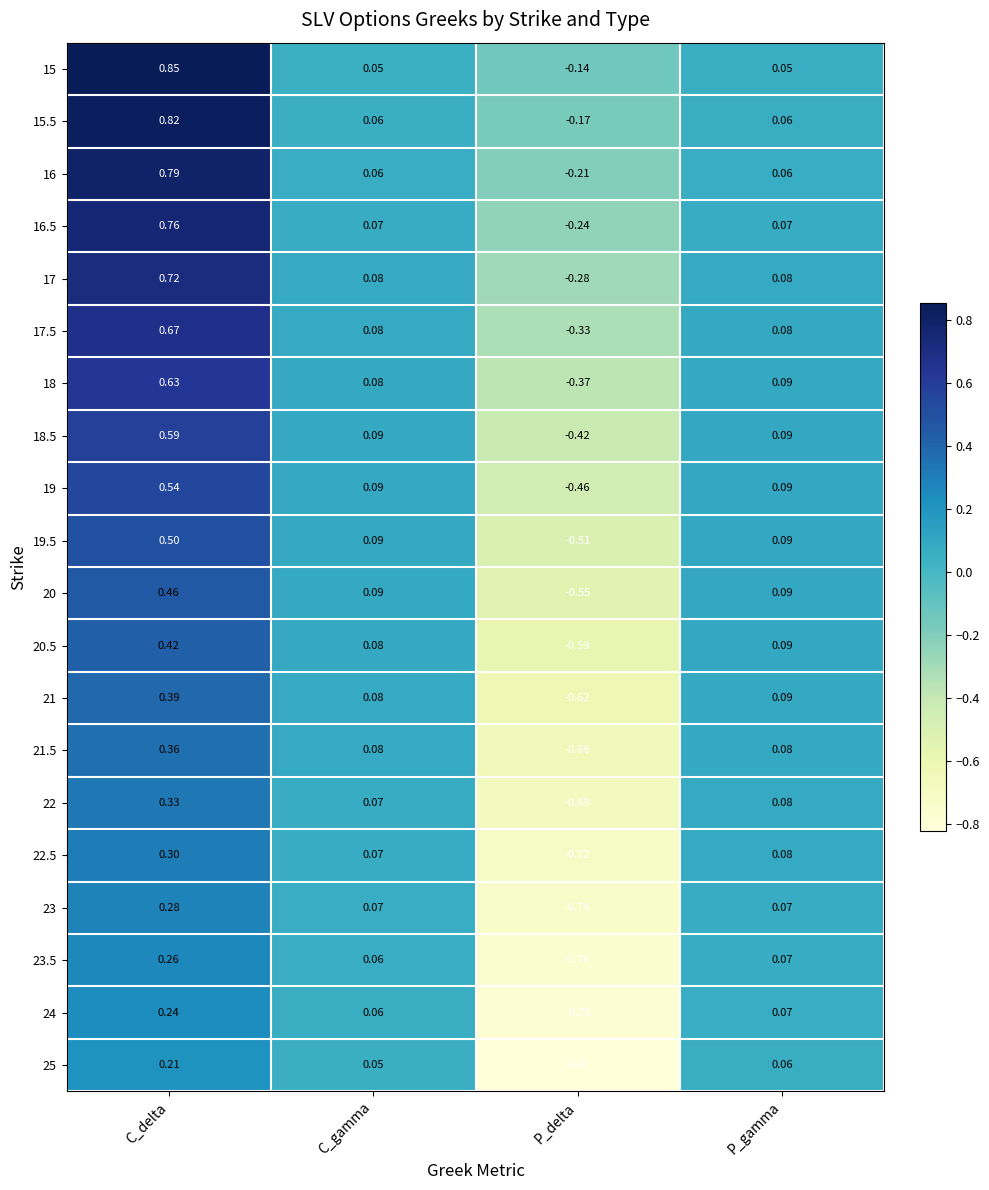

Which category has the highest value across all series?

C_delta